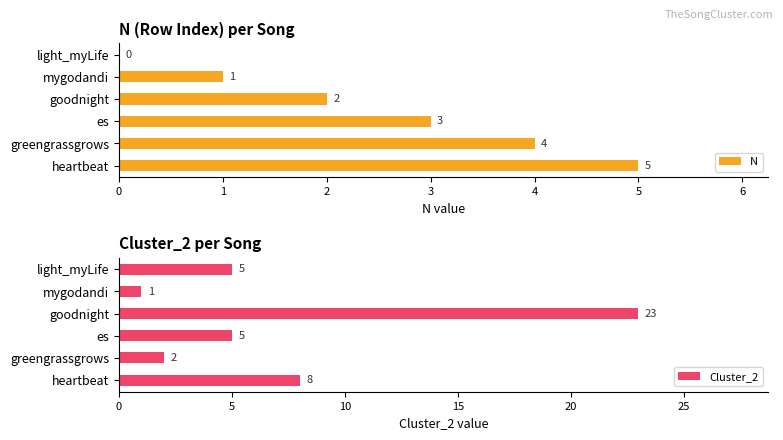

How many series are shown in this chart?

2